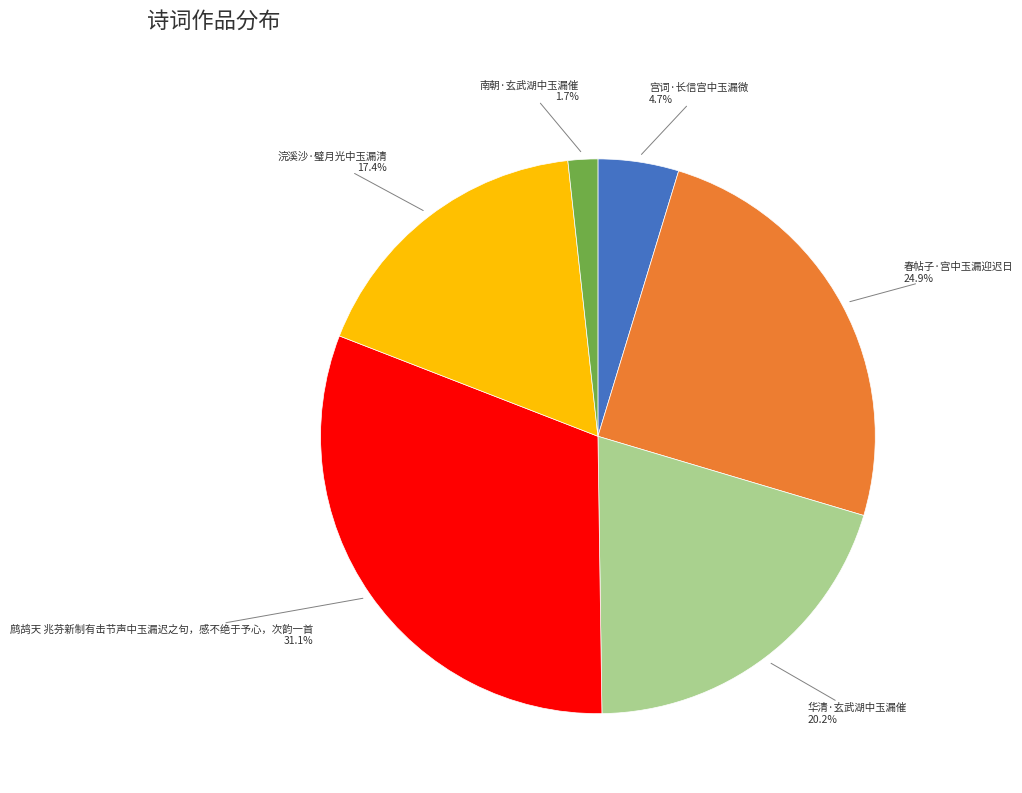

What is the smallest slice in the pie chart?

南朝·玄武湖中玉漏催